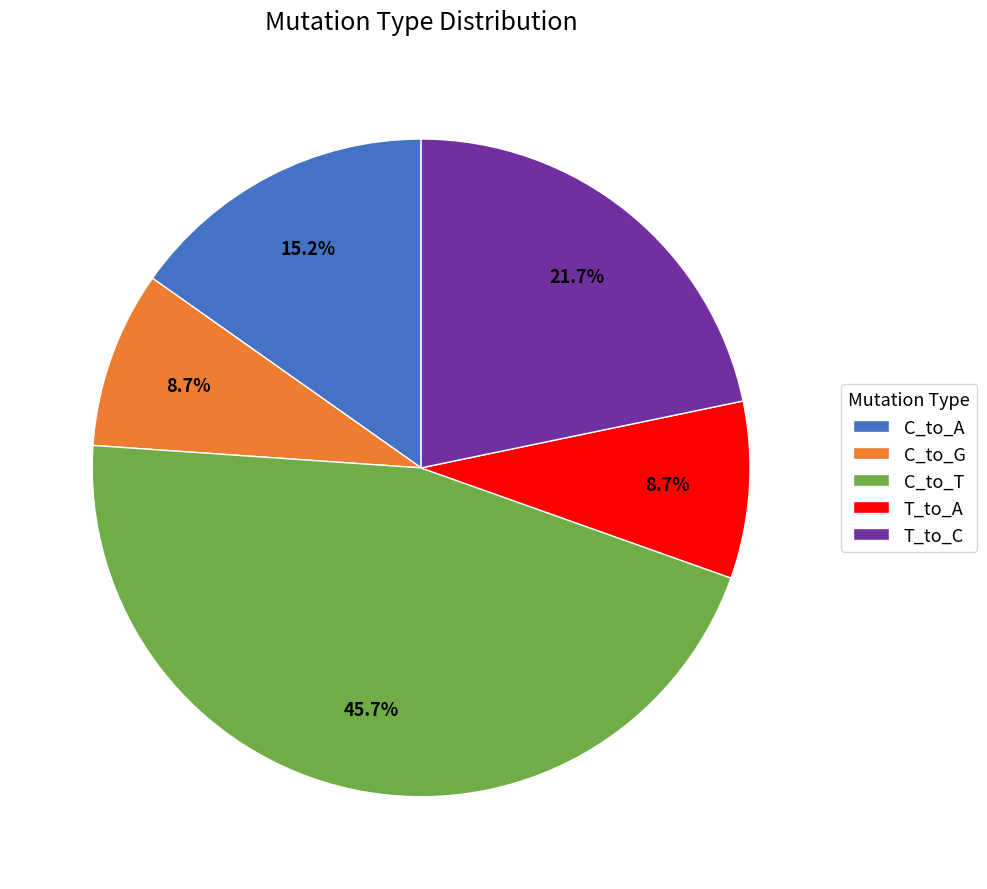

Does C_to_T represent more than half of the total?

No